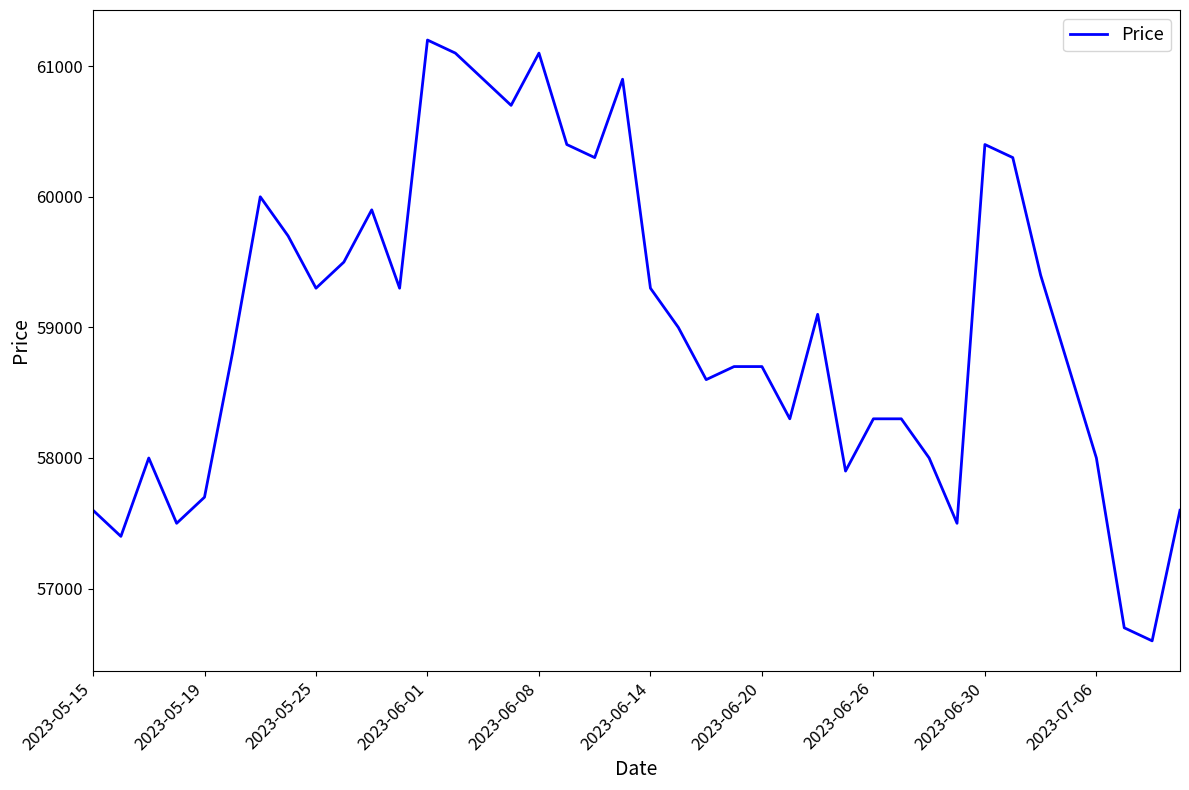

What is the greatest value displayed?

61200